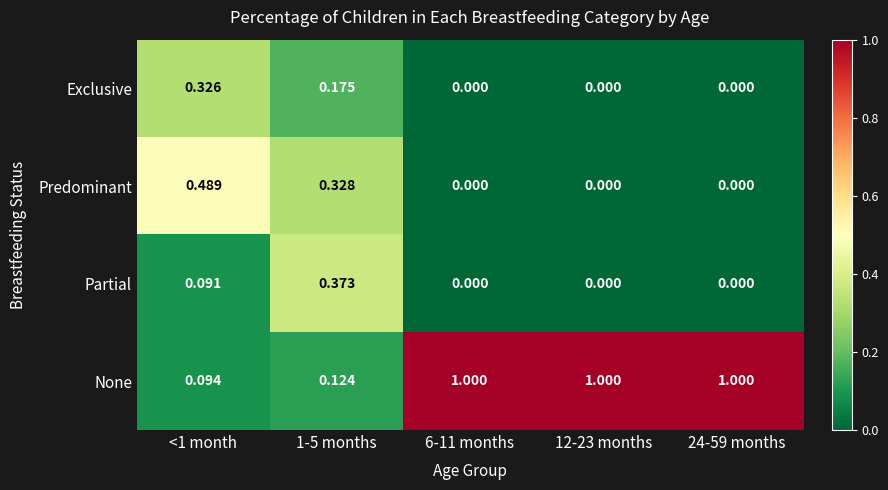

Which series has the largest total across all categories?

None